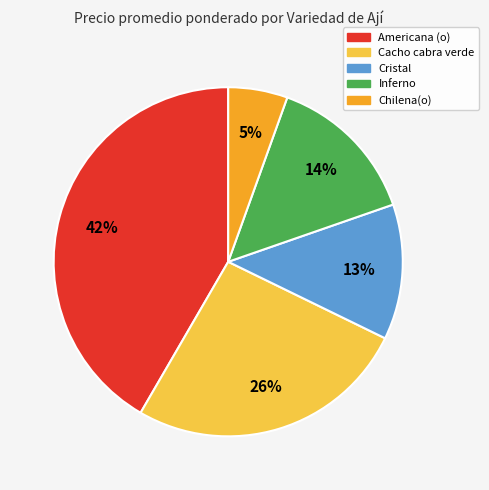

To the nearest percent, what is the average slice percentage?

20%